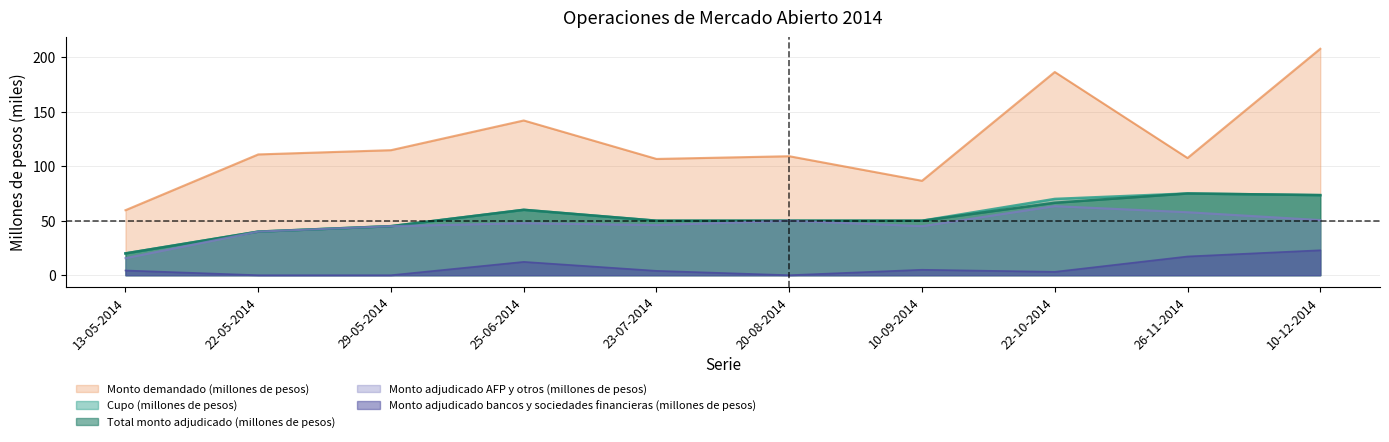

What is the difference between the Total monto adjudicado (millones de pesos) values at 25-06-2014 and 26-11-2014?

15.0